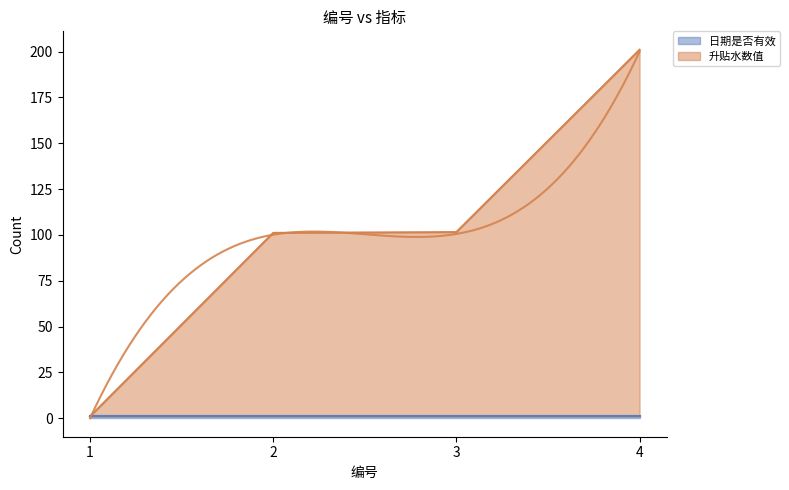

Does the chart display data point markers on the line(s)?

No